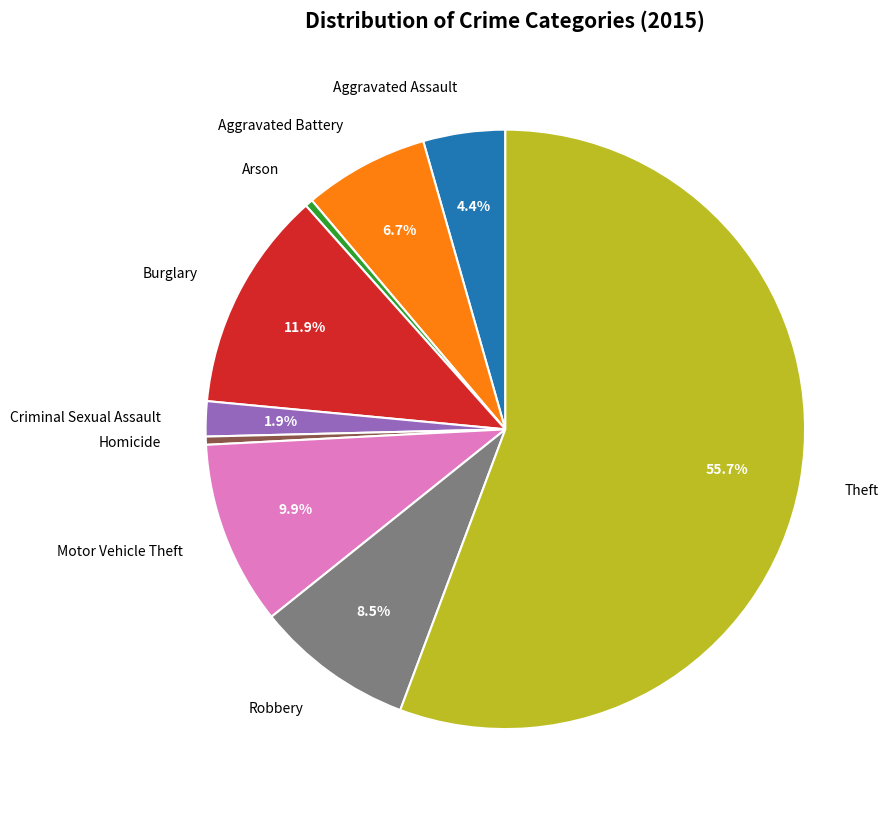

Do Arson and Aggravated Assault together represent more than half of the pie?

No